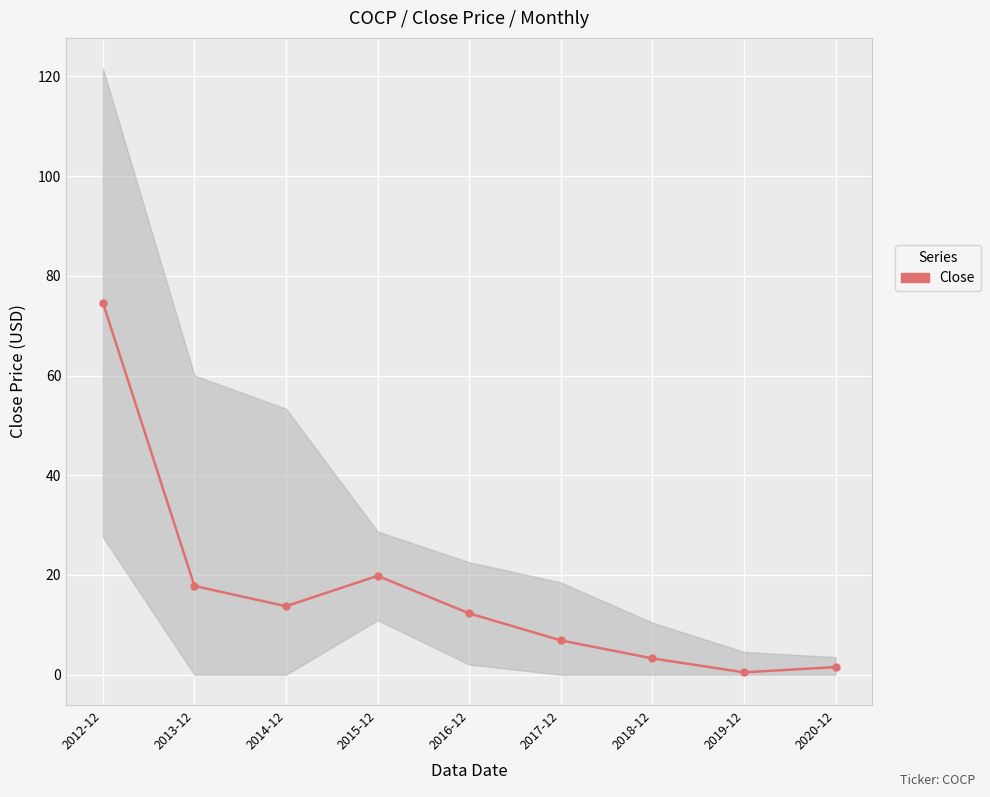

What position from the left is 2020-12?

9